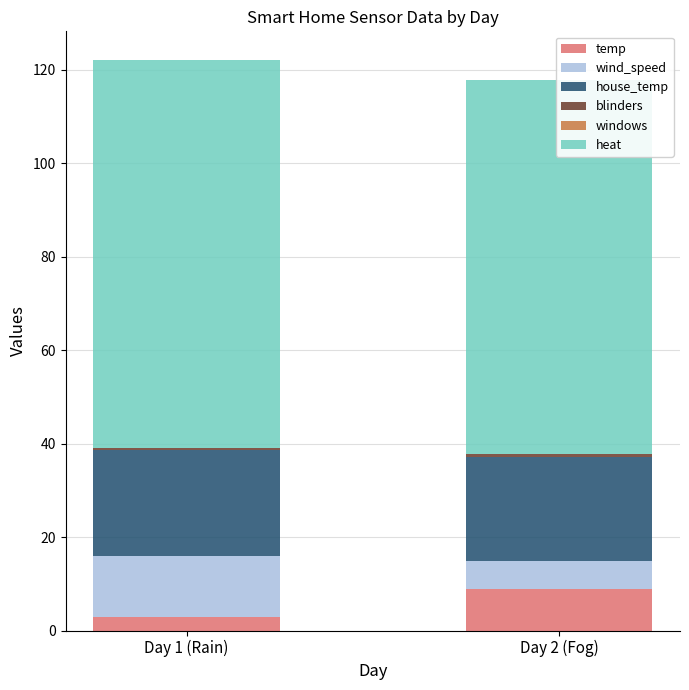

Which category has the highest value across all series?

Day 1 (Rain)